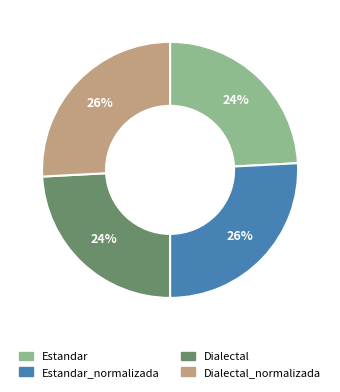

Is there a majority slice in this chart?

No